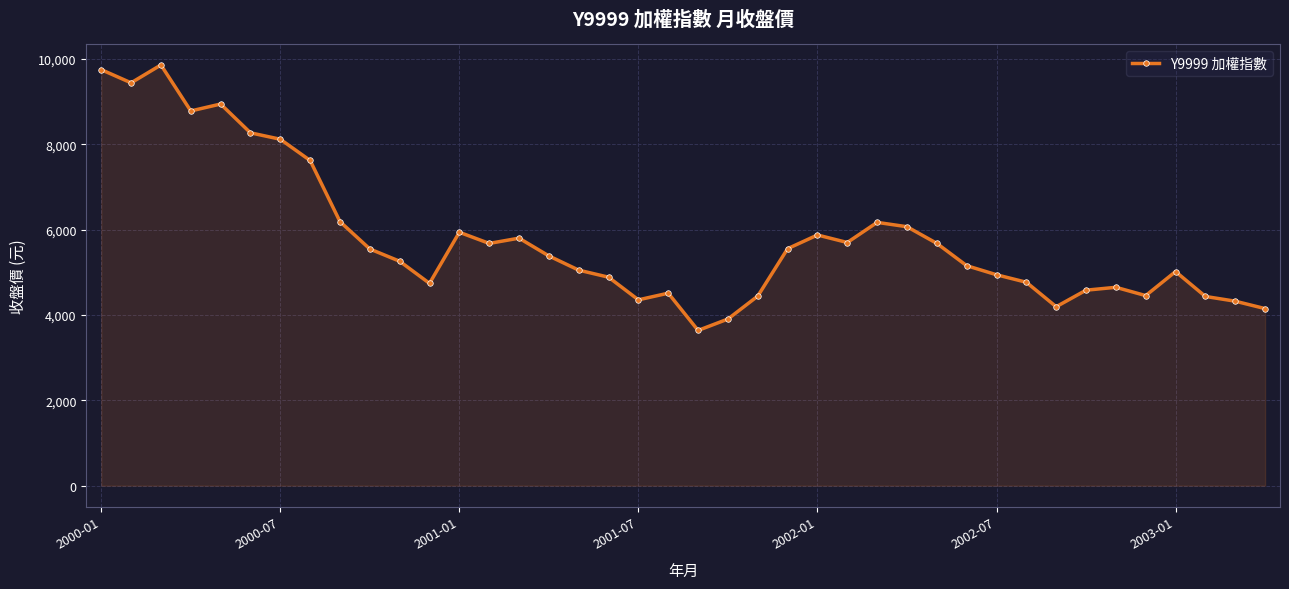

What is the difference between the maximum and minimum values?

6218.0